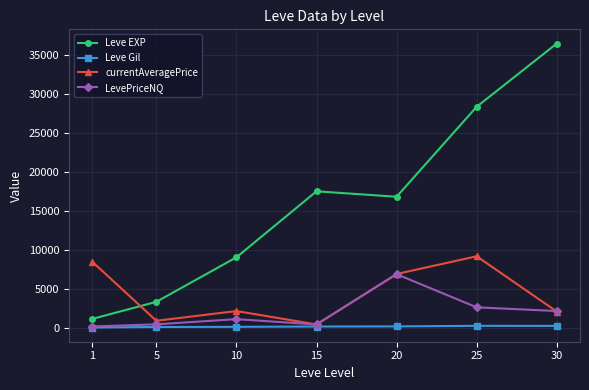

Which series has the largest range (max minus min)?

Leve EXP